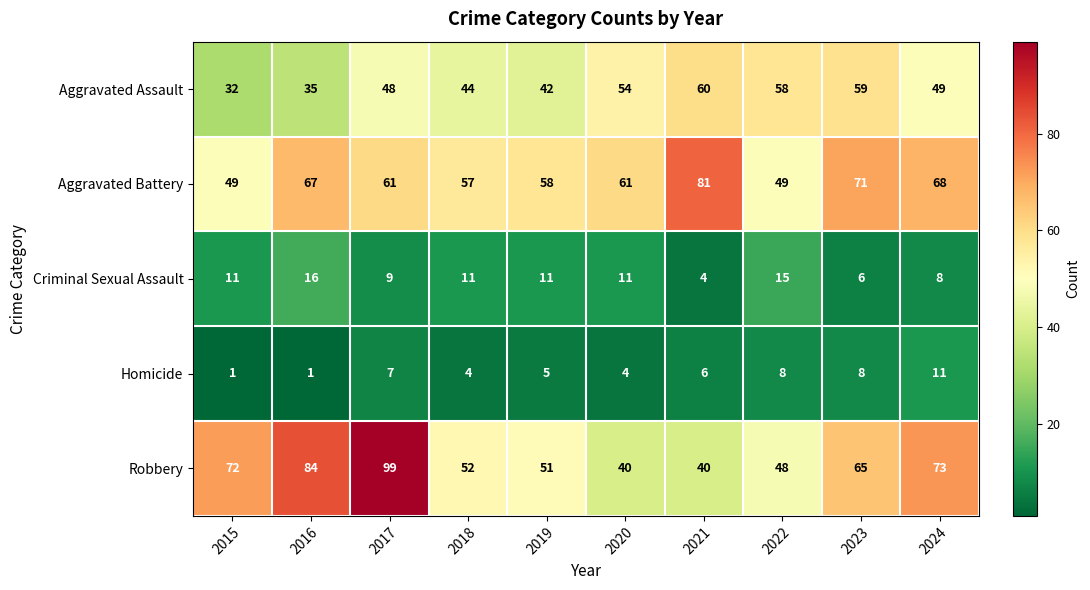

Rank the series by their maximum value, from lowest to highest.

Homicide, Criminal Sexual Assault, Aggravated Assault, Aggravated Battery, Robbery